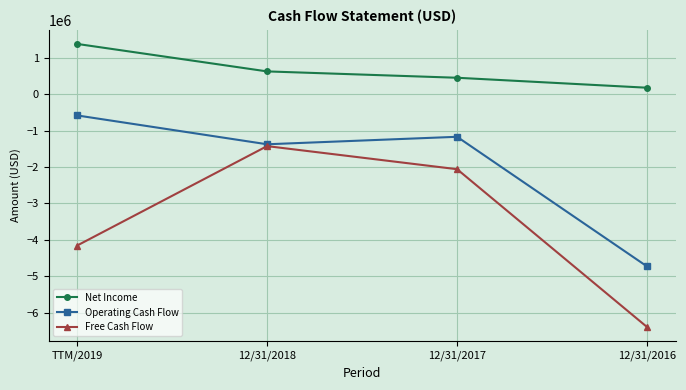

Is it true that Net Income equals 823285 at TTM/2019?

False